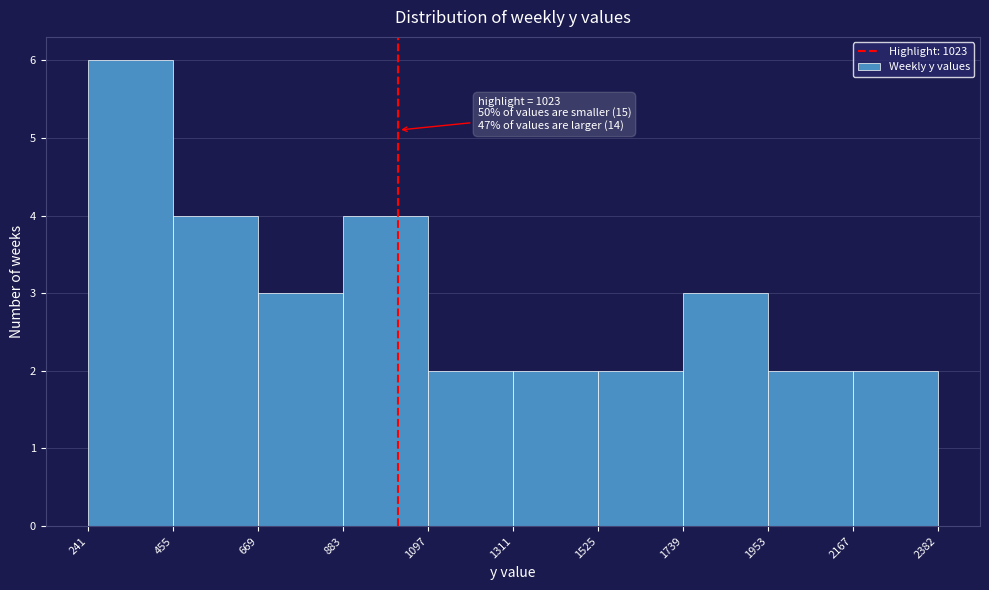

Which range on the x-axis has the tallest bar?

241 to 455